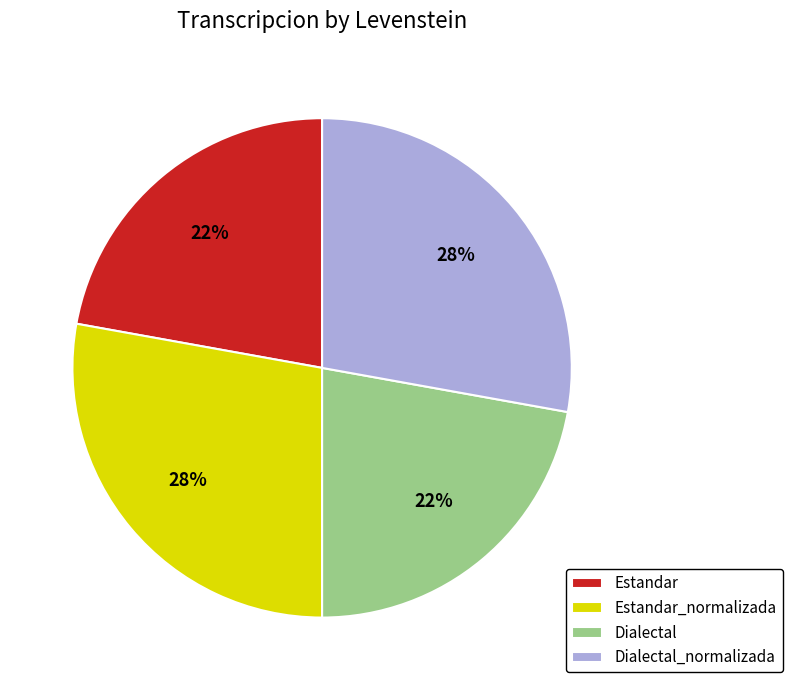

Do Estandar_normalizada and Dialectal_normalizada together represent more than half of the pie?

Yes